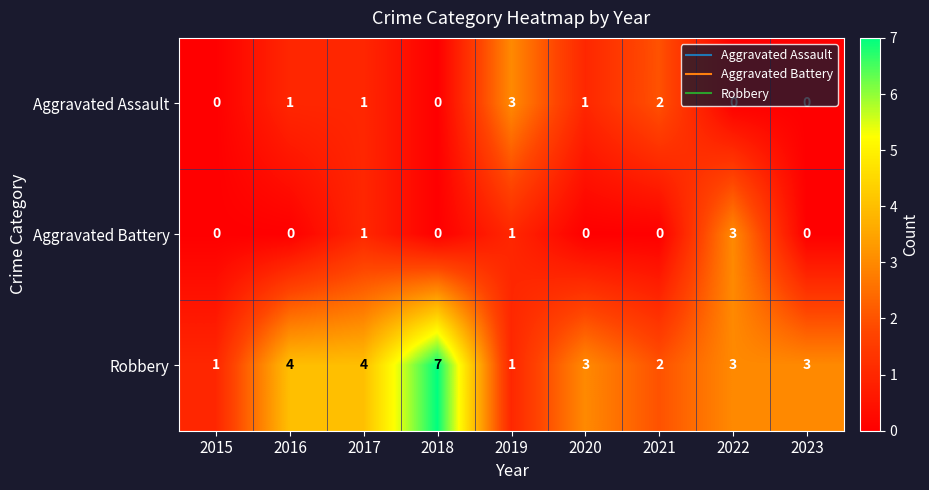

At which category does the chart reach its peak across all series?

2018